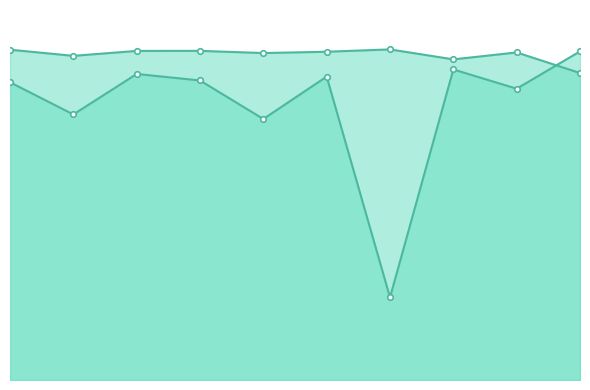

Reading left to right, transcribe all the data shown in this chart.

tarin: 0=0.9	1=0.9	2=0.9	3=0.9	4=0.9	5=0.9	6=0.9	7=0.9	8=0.9	9=0.9
test: 0=0.8	1=0.8	2=0.9	3=0.9	4=0.7	5=0.9	6=0.2	7=0.9	8=0.8	9=0.9